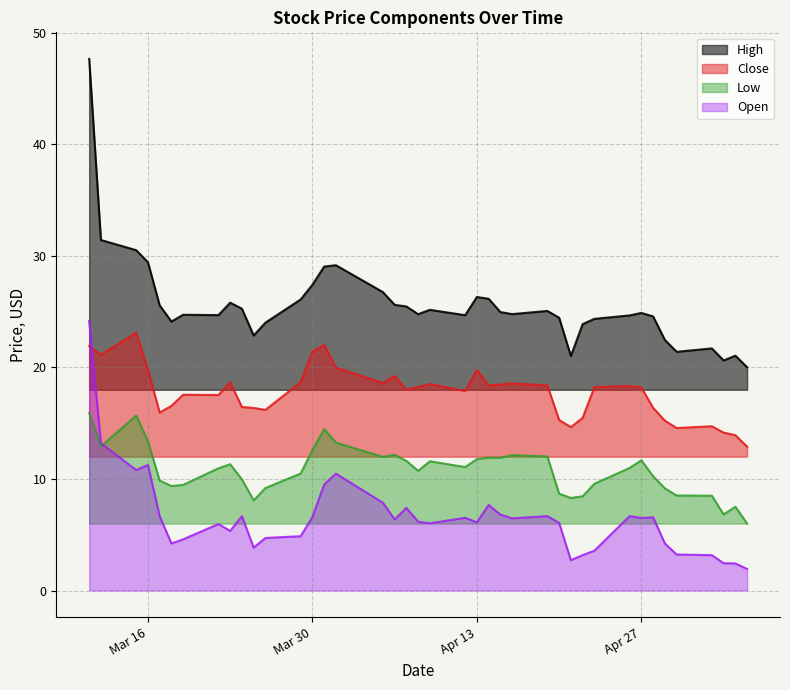

Rank the series by their maximum value, from lowest to highest.

Low, Close, Open, High